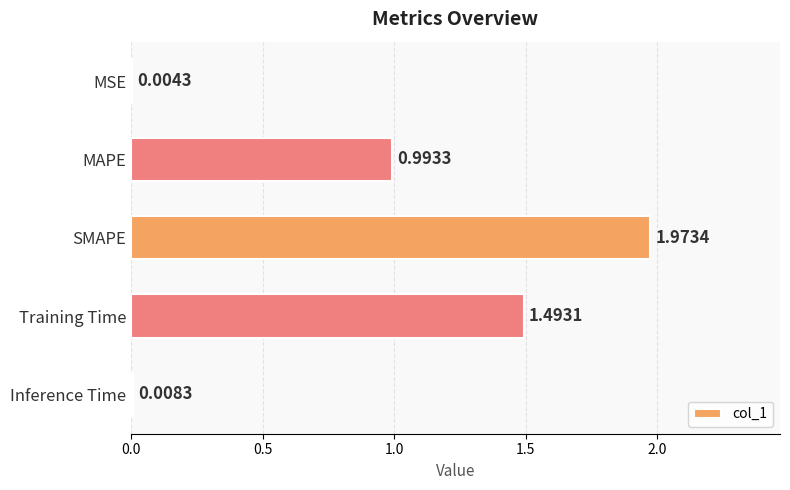

Which category has the highest value across all series?

SMAPE